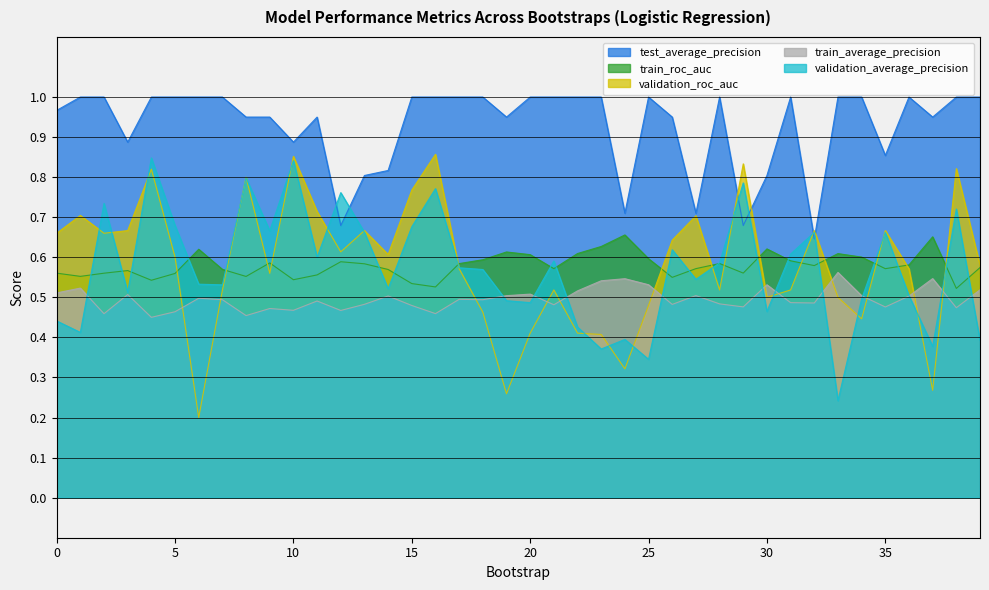

How many lines are shown in the chart?

5